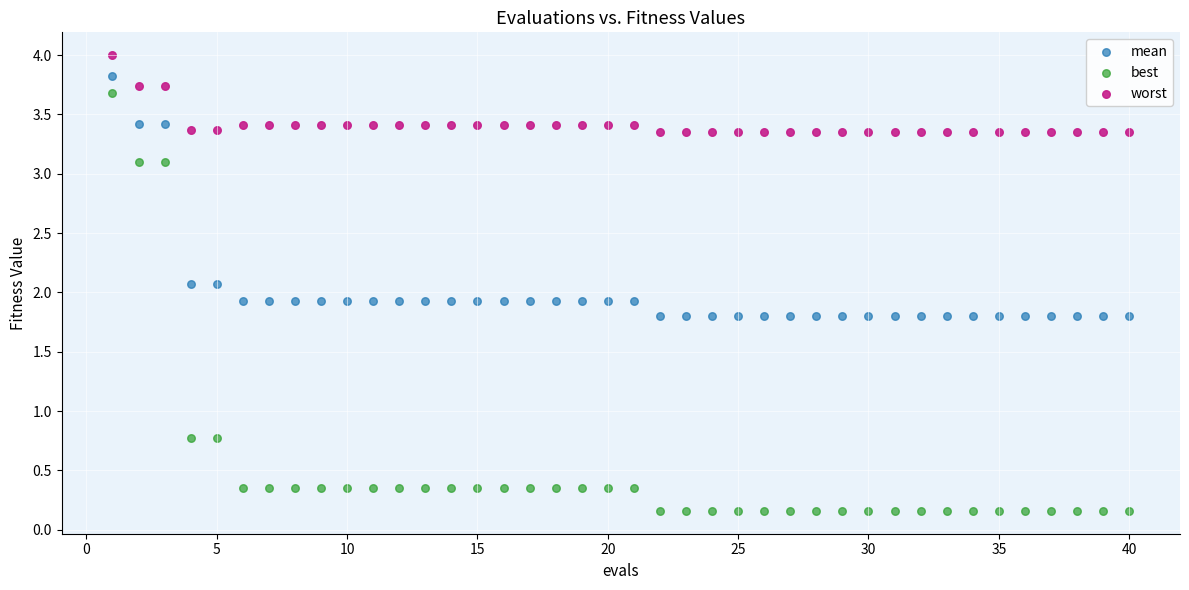

What are all the series names shown in the legend?

mean, best, worst